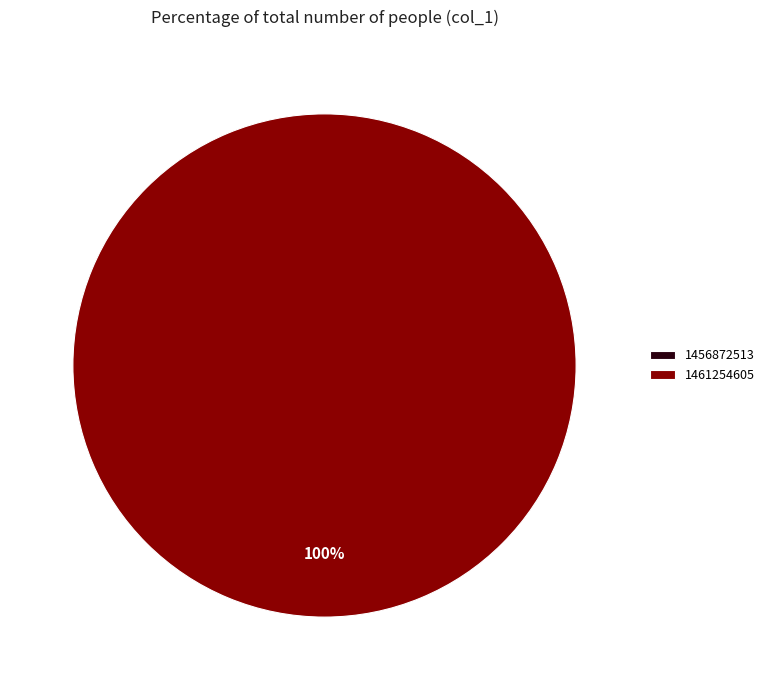

Is it true that 1456872513 is 9% of the pie?

False